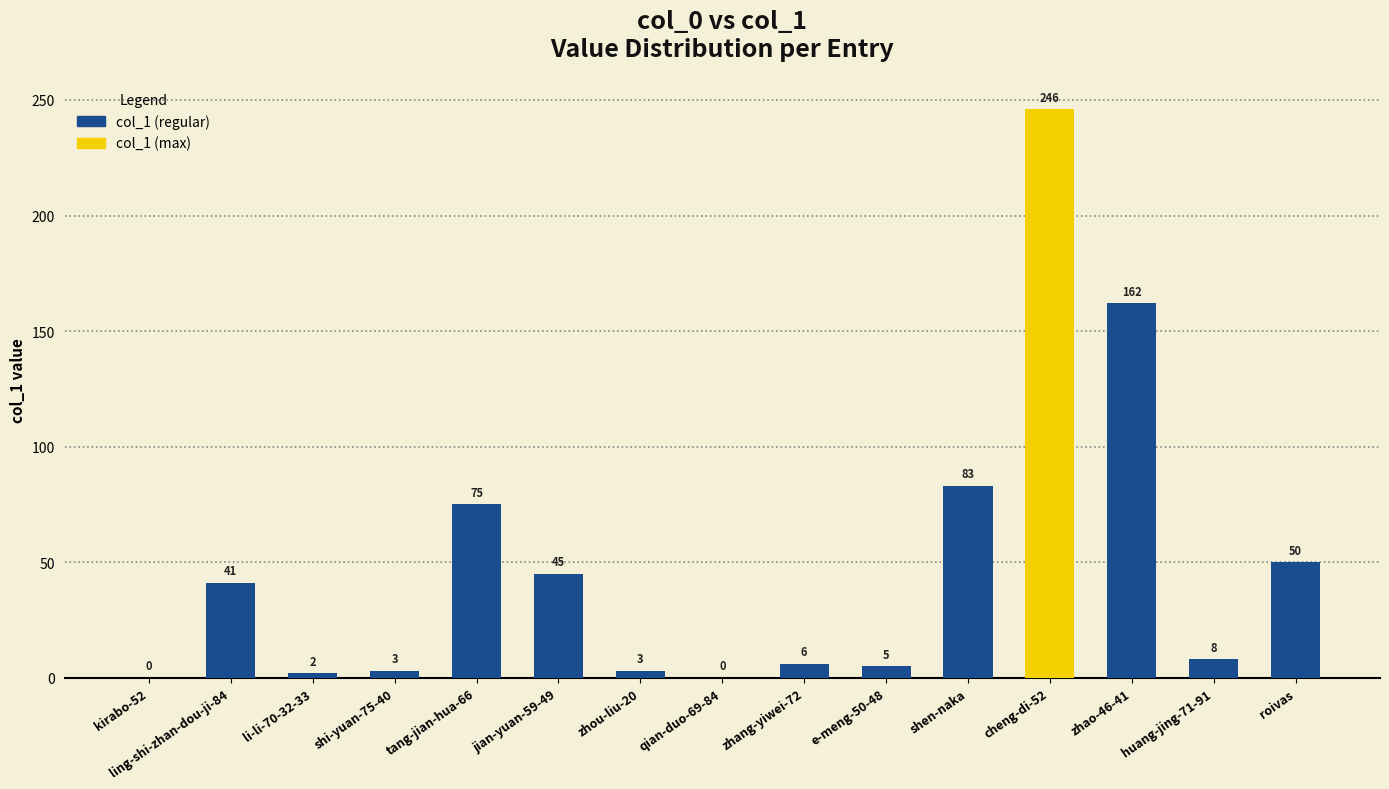

What value does the data have at cheng-di-52, to the nearest 10?

250